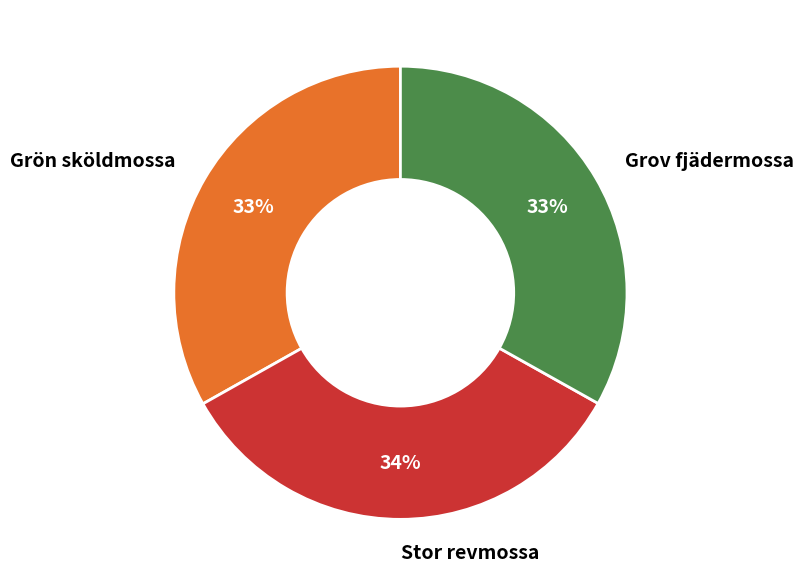

To the nearest percent, what is the difference between the largest and smallest slice percentages?

1%